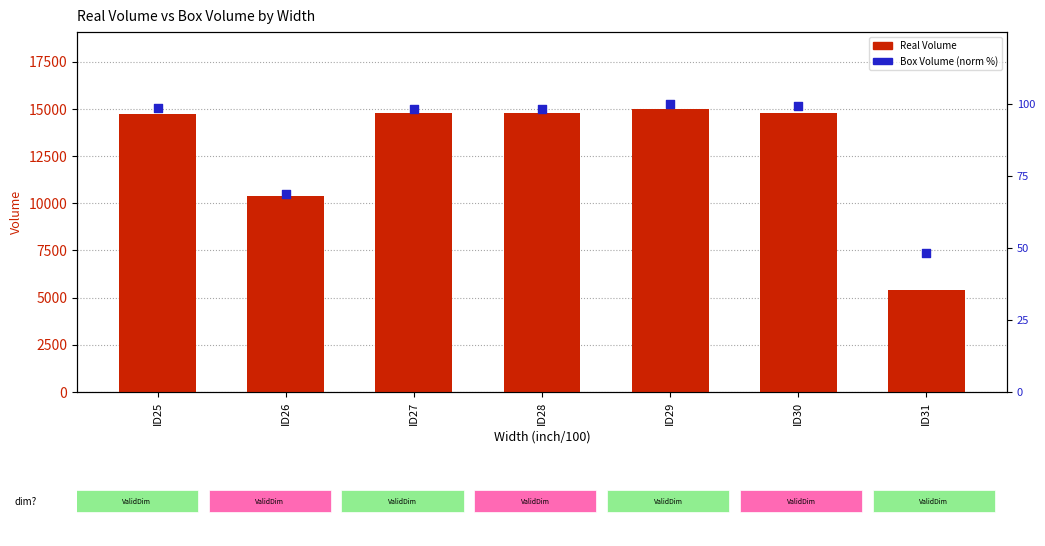

Which series contains the lowest Y value?

Box Volume (norm)